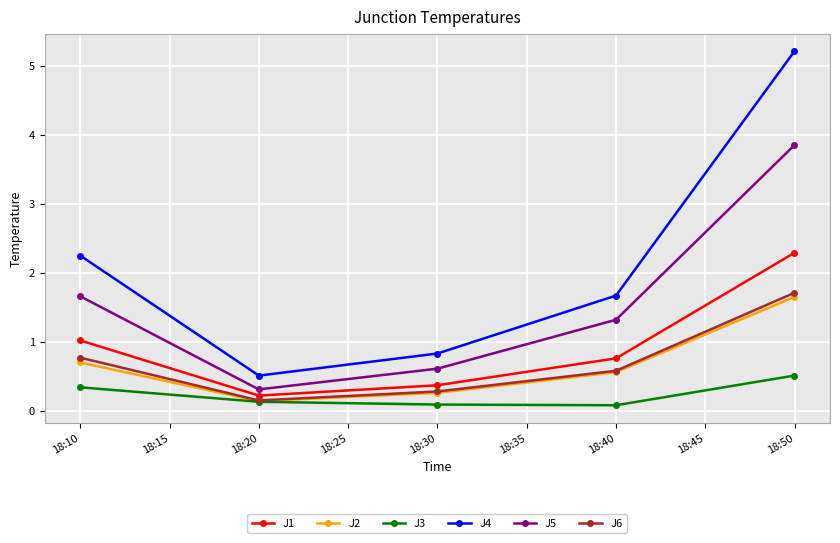

What is the minimum value for J5?

0.3